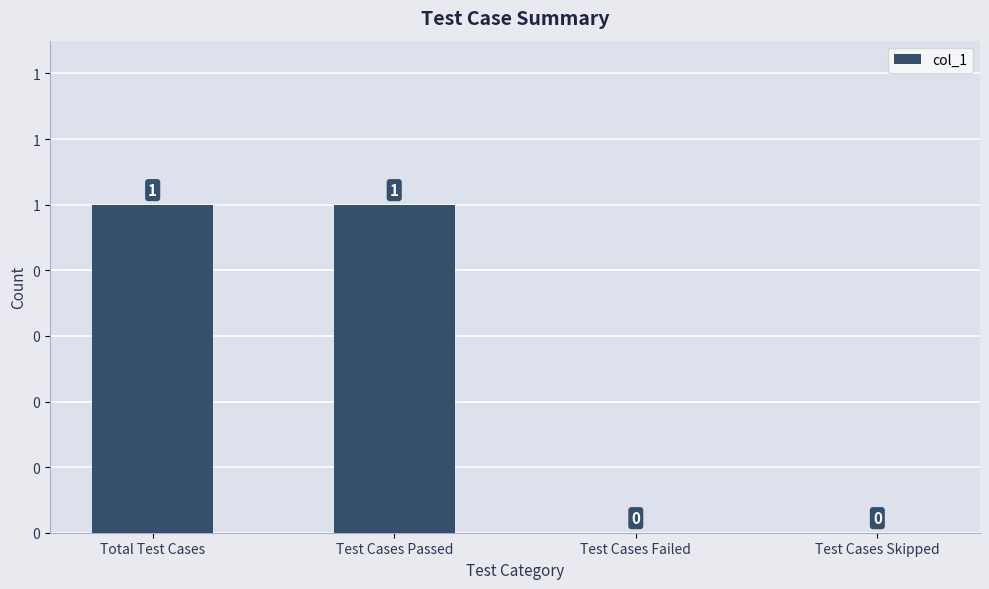

Where is the data nearest to the value 0?

Test Cases Failed